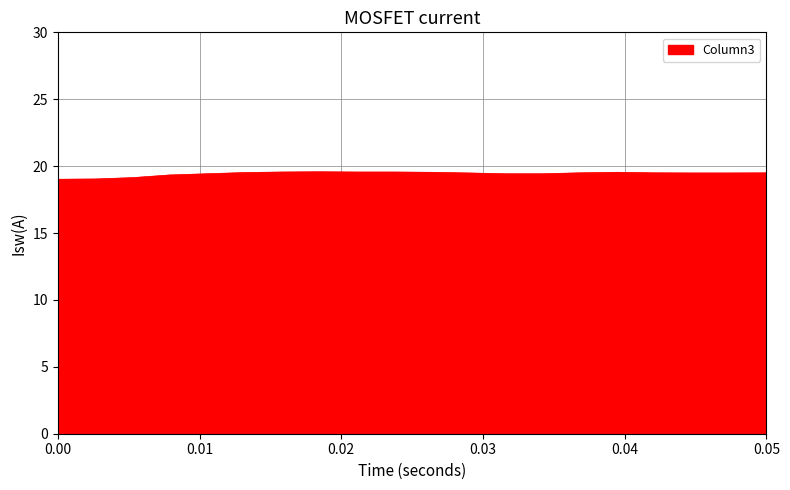

What is the greatest value displayed?

19.6